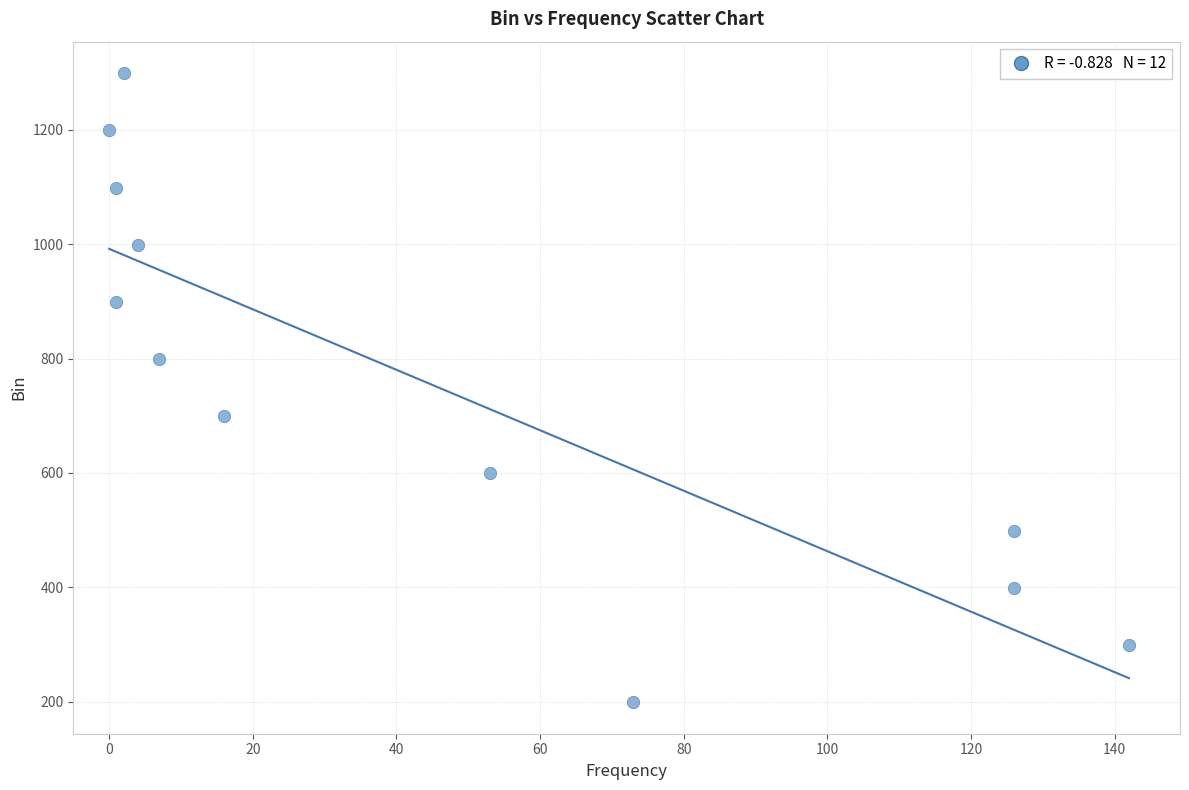

What is the range of X values (max minus min)?

142